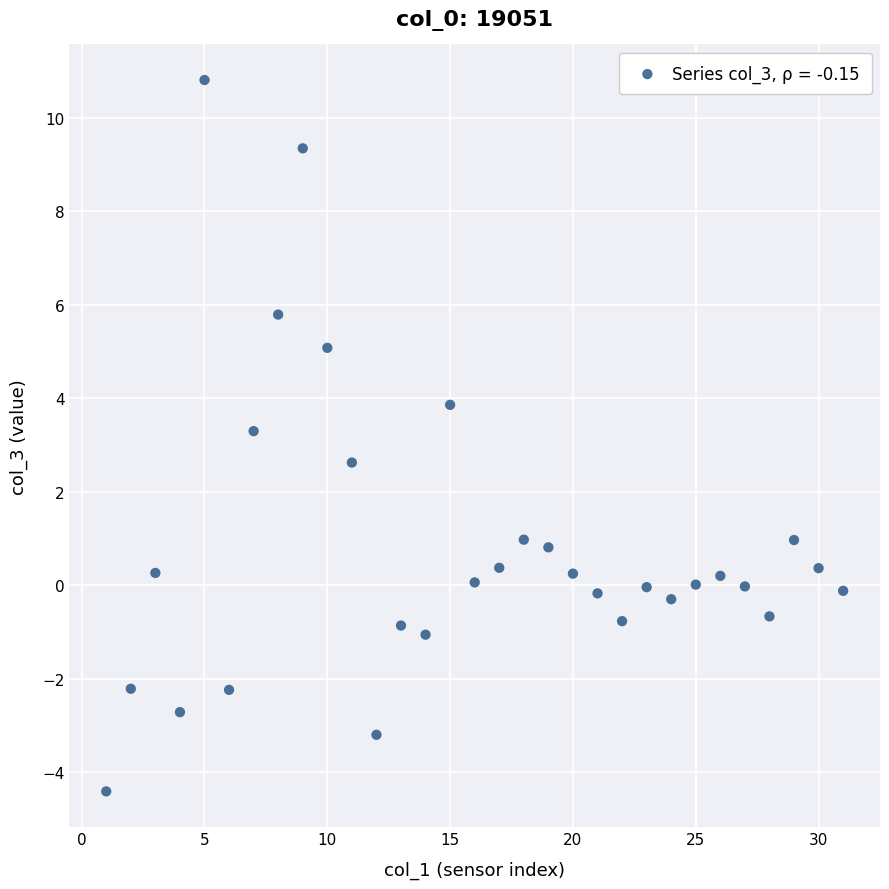

What is the range of X values (max minus min)?

30.0